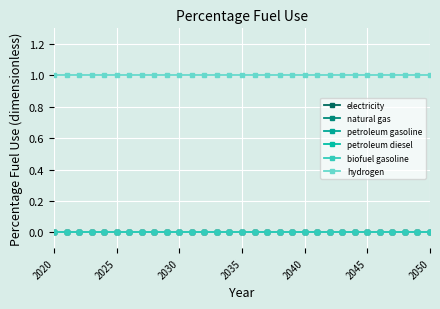

Is this an area chart (filled region under the line)?

No